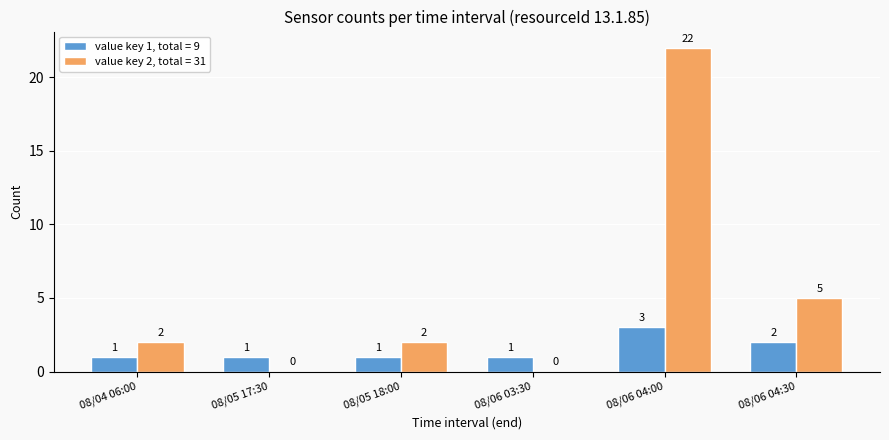

Which series has the largest total across all categories?

value key 2, total = 31